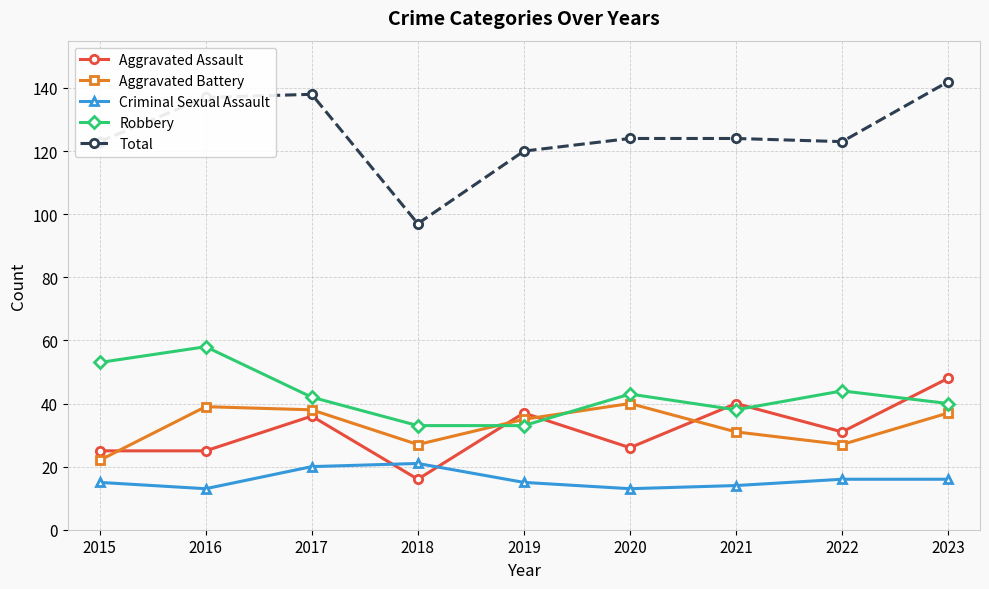

Does the chart display data point markers on the line(s)?

Yes